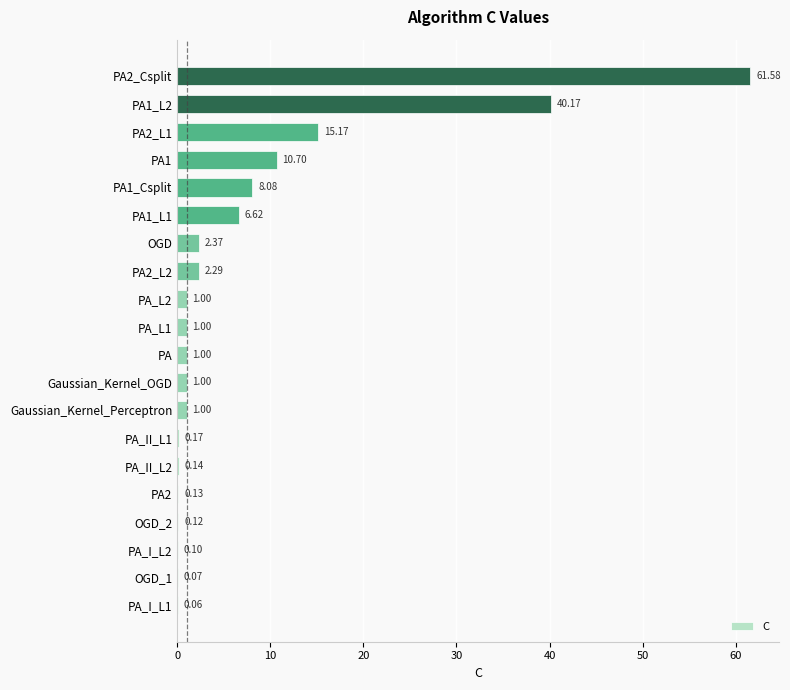

Between PA_II_L2 and PA_L1, which is larger?

PA_L1